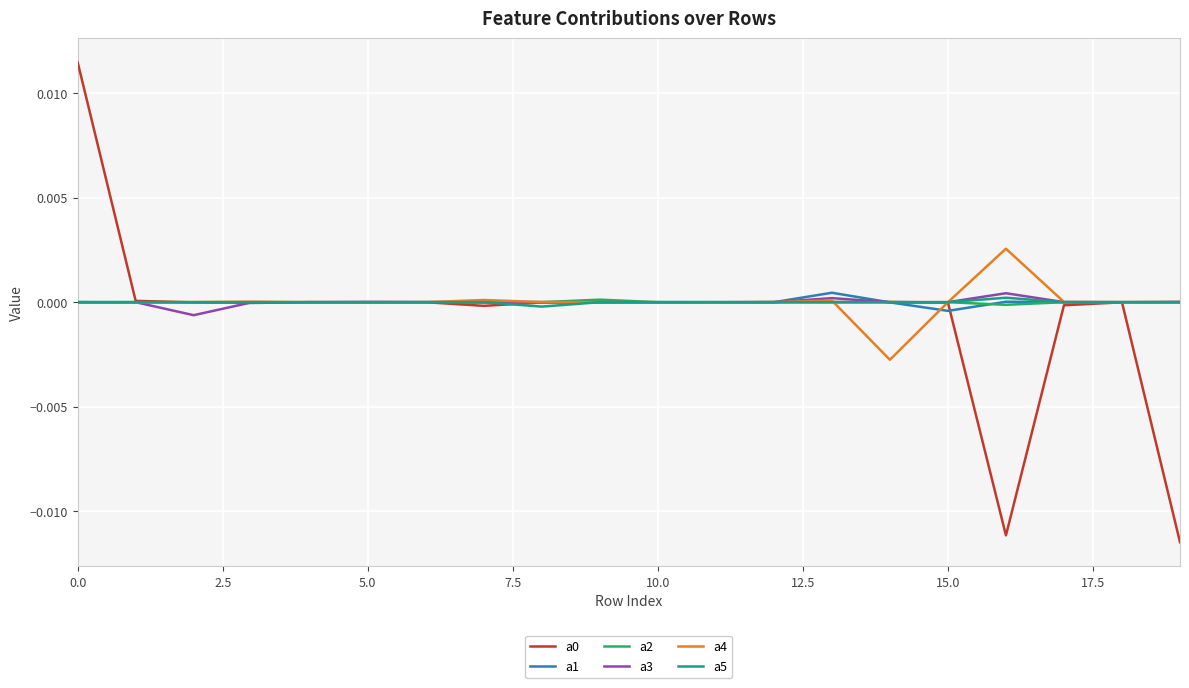

Is this an area chart (filled region under the line)?

No